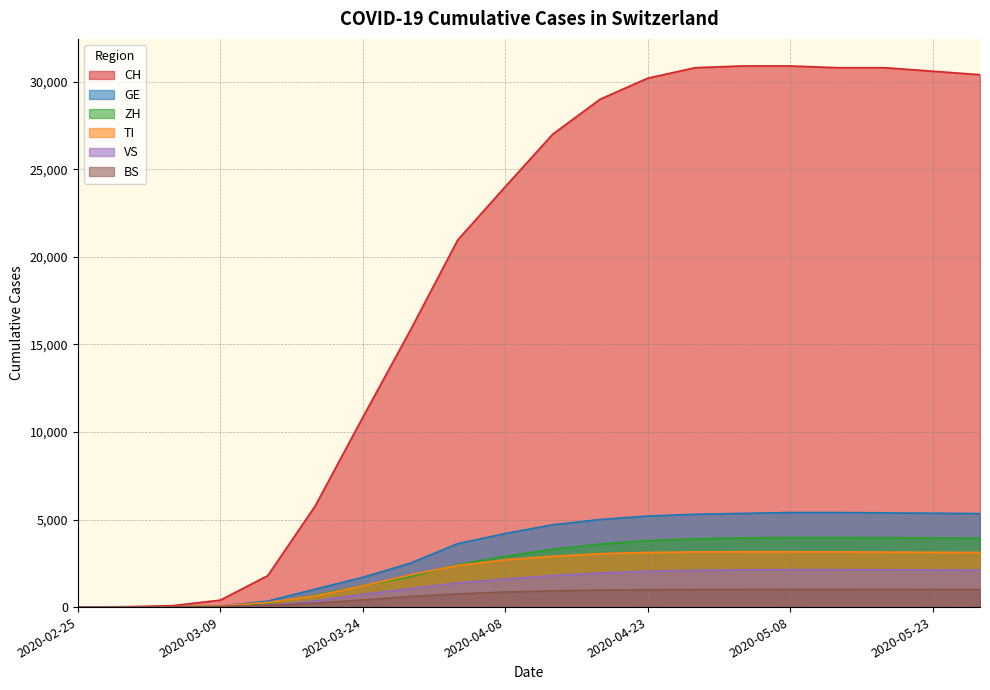

The value of BS at 2020-04-28 is 1000. True or false?

True